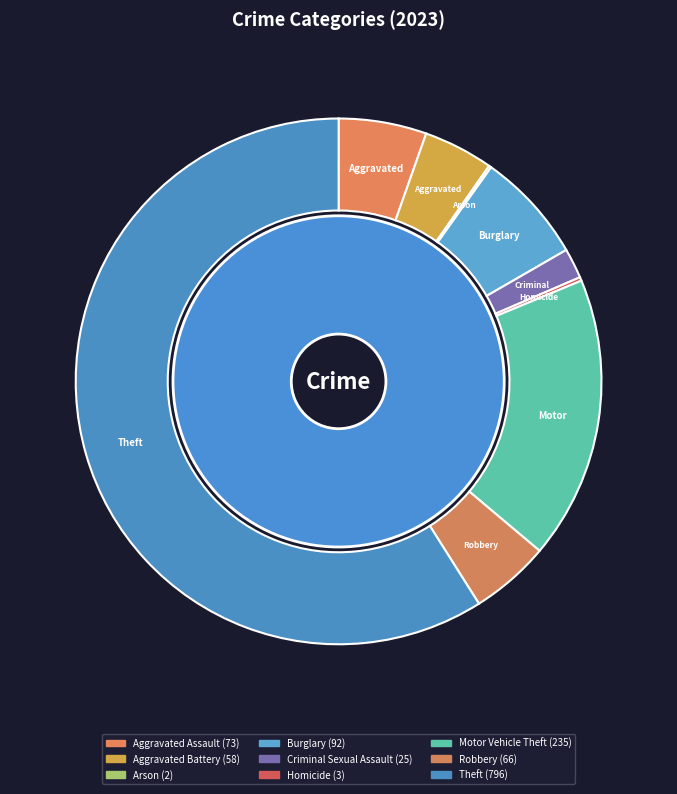

To the nearest percent, what is the combined percentage of Criminal Sexual Assault and Burglary?

9%